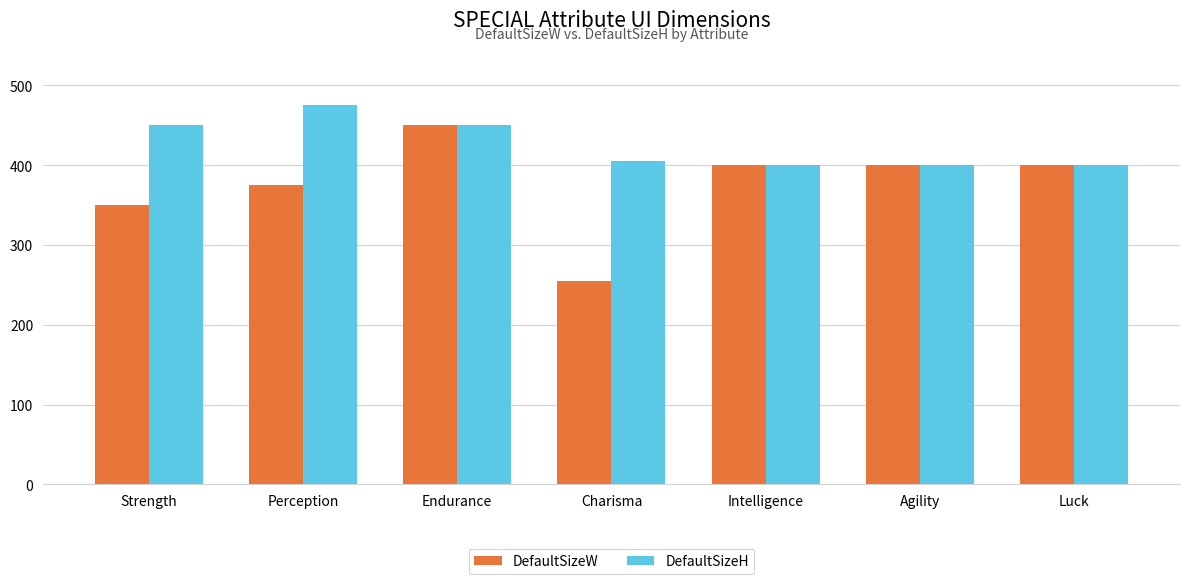

Which series has the largest total across all categories?

DefaultSizeH